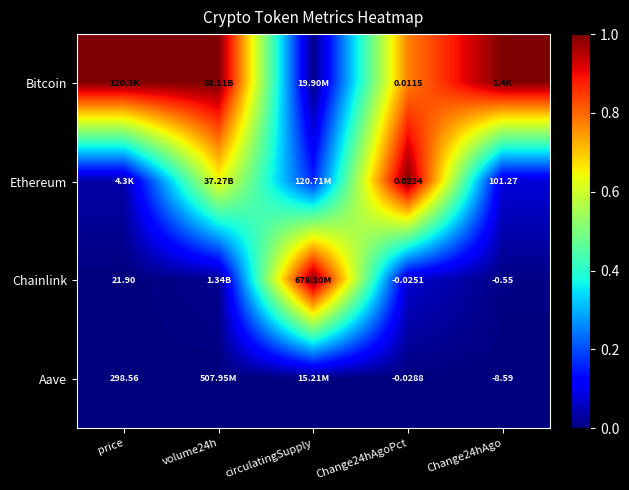

Is the value of Ethereum at Change24hAgoPct greater than the value of Aave at Change24hAgo?

Yes